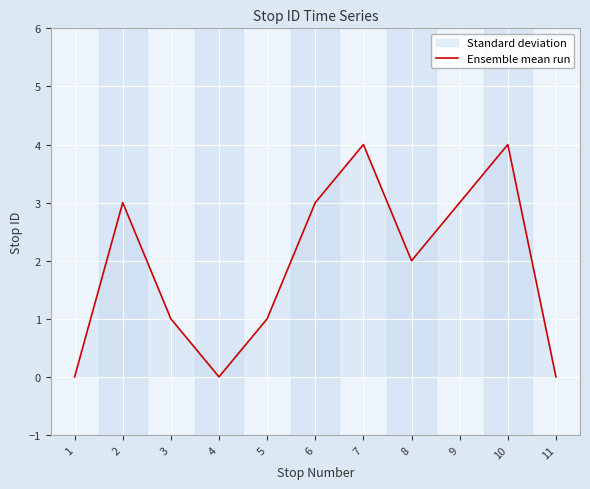

What is the average value?

2